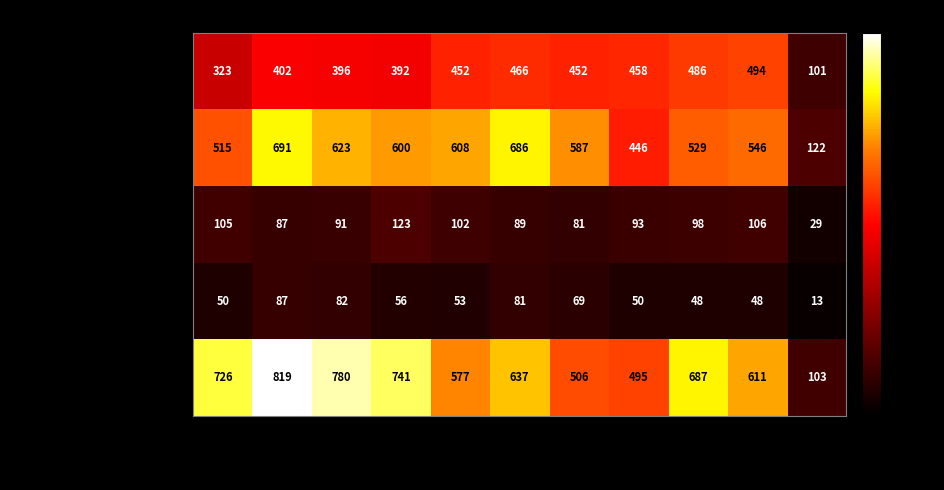

At which label does Robbery first exceed 637?

2015